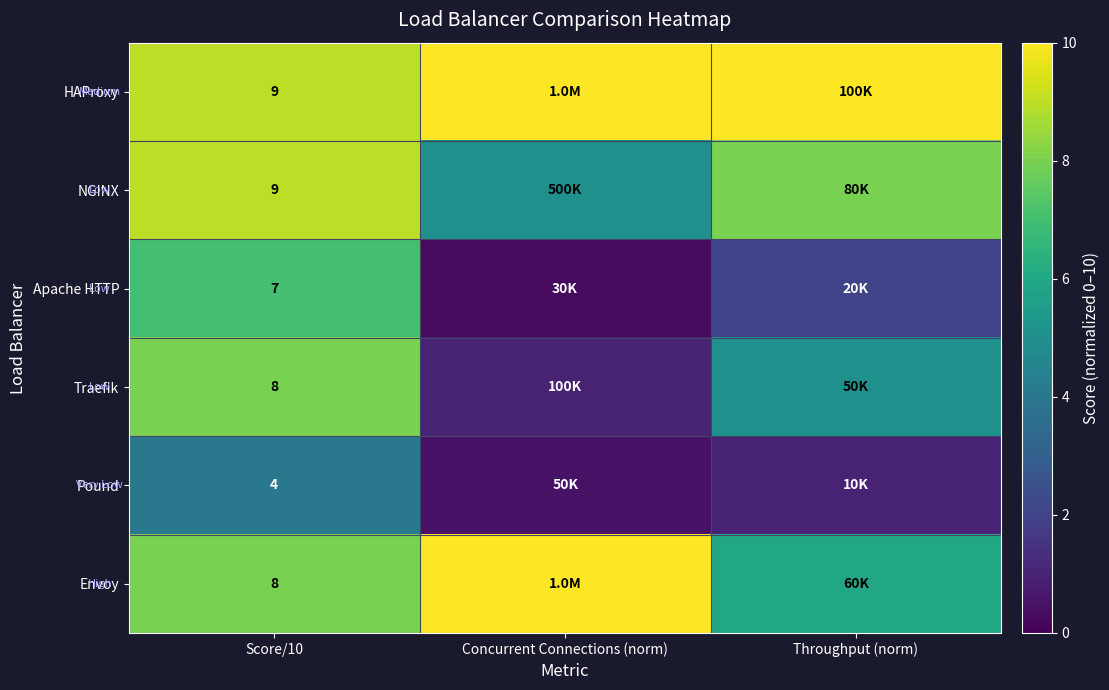

The value of Pound at Score/10 is 4.0. True or false?

True